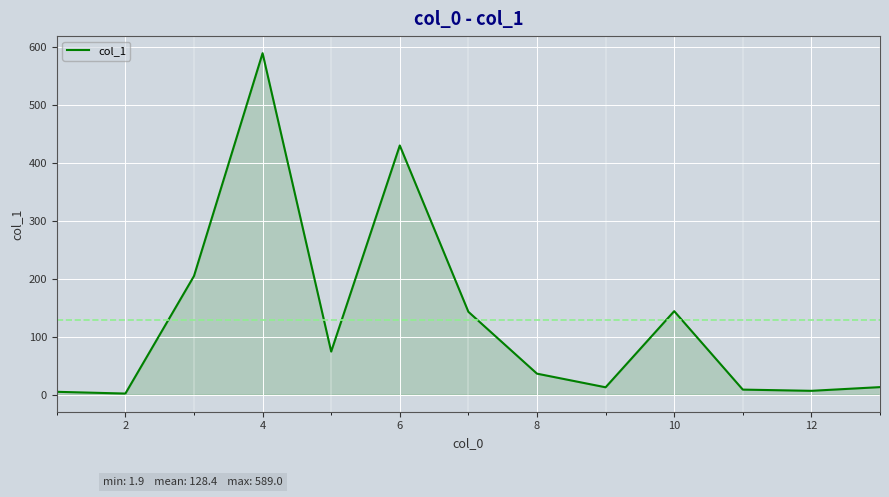

How many values are below 36?

6